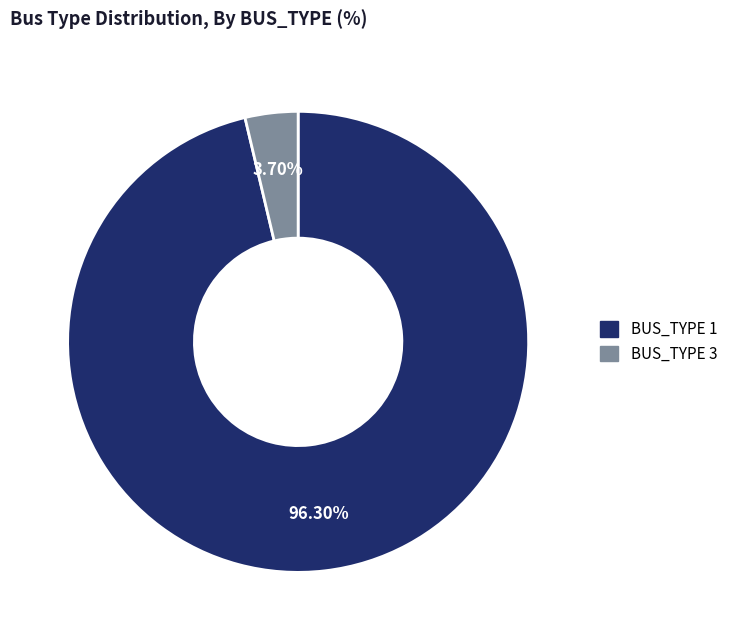

Combined, do BUS_TYPE 3 and BUS_TYPE 1 account for over 50%?

Yes